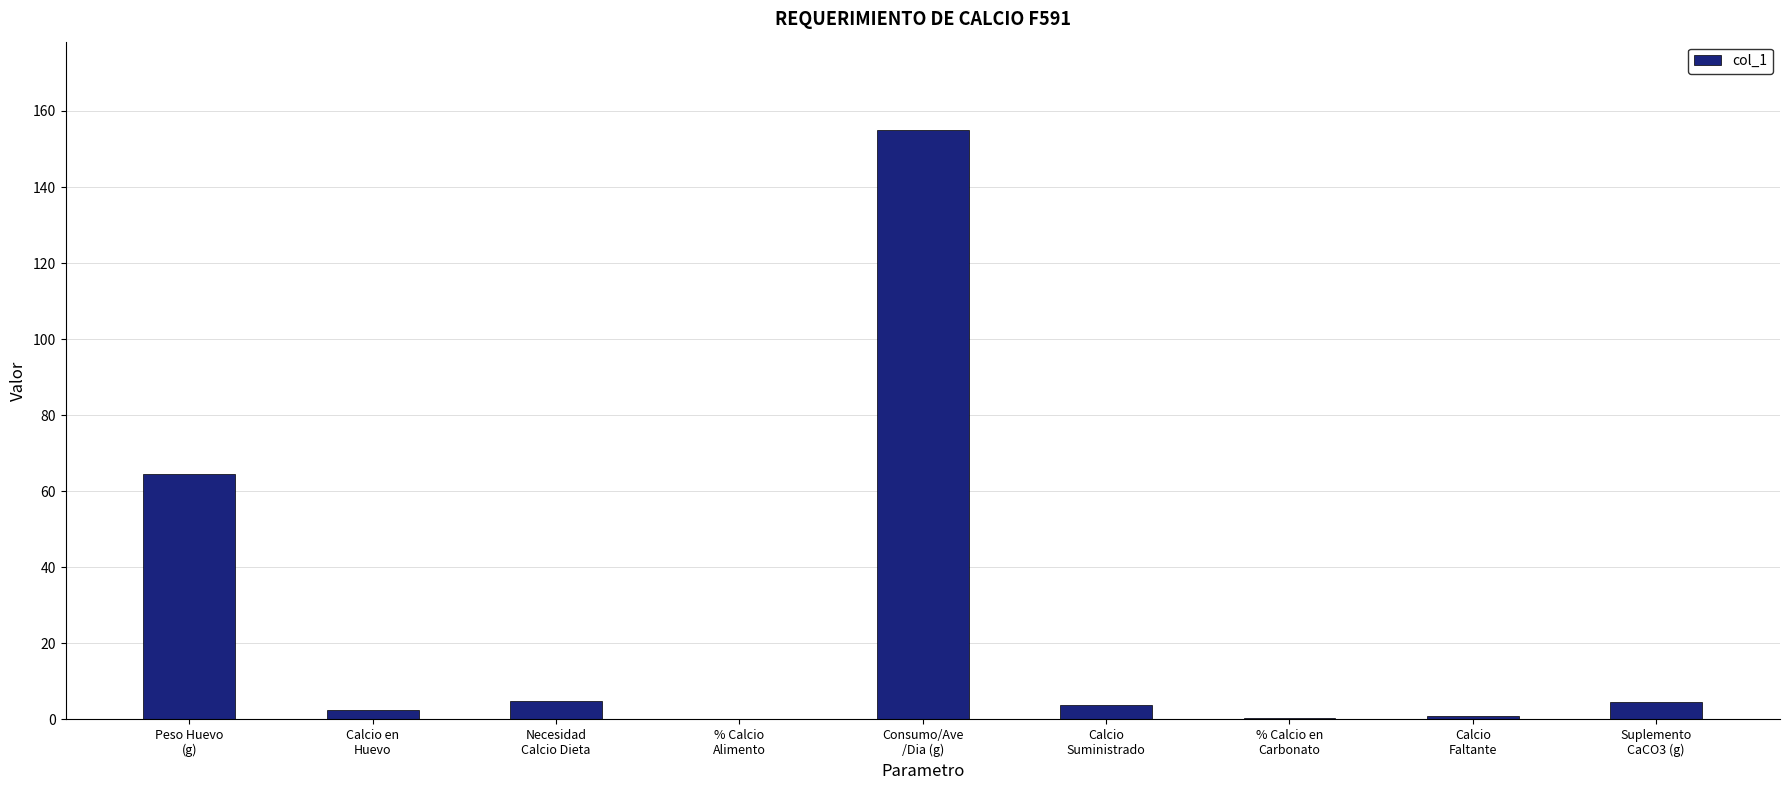

What is the greatest value displayed?

155.0